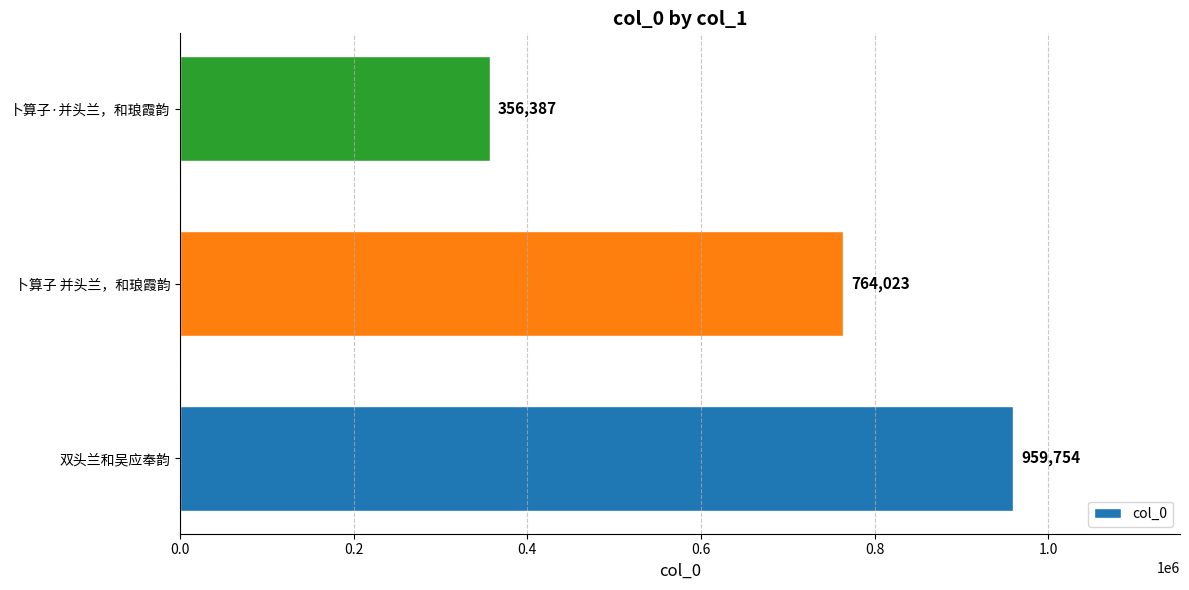

What is the maximum value shown in the chart?

959754